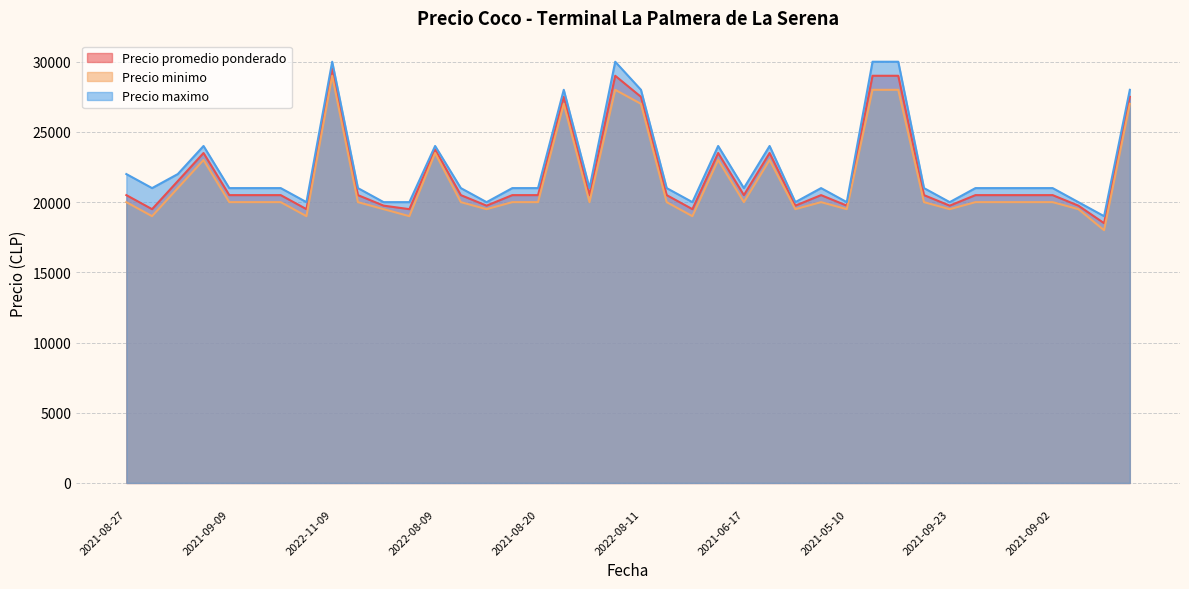

Reading left to right, transcribe all the data shown in this chart.

Precio promedio ponderado: 2021-08-27=20500	2021-07-30=19500	2021-08-23=21500	2022-08-05=23500	2021-09-09=20500	2021-09-28=20500	2021-08-02=20500	2021-10-05=19500	2022-11-09=29500	2021-09-03=20500	2021-05-27=19750	2021-06-03=19500	2022-08-09=23750	2021-08-19=20500	2021-05-17=19750	2021-08-10=20500	2021-08-20=20500	2022-09-05=27500	2021-06-18=20500	2022-11-15=29000	2022-08-11=27500	2021-09-27=20500	2021-05-19=19500	2022-08-03=23500	2021-06-17=20500	2022-08-08=23500	2021-10-04=19750	2021-08-12=20500	2021-05-10=19750	2022-11-17=29000	2022-11-14=29000	2021-04-29=20500	2021-09-23=19750	2021-09-06=20500	2021-08-09=20500	2021-08-26=20500	2021-09-02=20500	2021-05-20=19750	2021-04-15=18500	2022-09-06=27500
Precio minimo: 2021-08-27=20000	2021-07-30=19000	2021-08-23=21000	2022-08-05=23000	2021-09-09=20000	2021-09-28=20000	2021-08-02=20000	2021-10-05=19000	2022-11-09=29000	2021-09-03=20000	2021-05-27=19500	2021-06-03=19000	2022-08-09=23500	2021-08-19=20000	2021-05-17=19500	2021-08-10=20000	2021-08-20=20000	2022-09-05=27000	2021-06-18=20000	2022-11-15=28000	2022-08-11=27000	2021-09-27=20000	2021-05-19=19000	2022-08-03=23000	2021-06-17=20000	2022-08-08=23000	2021-10-04=19500	2021-08-12=20000	2021-05-10=19500	2022-11-17=28000	2022-11-14=28000	2021-04-29=20000	2021-09-23=19500	2021-09-06=20000	2021-08-09=20000	2021-08-26=20000	2021-09-02=20000	2021-05-20=19500	2021-04-15=18000	2022-09-06=27000
Precio maximo: 2021-08-27=22000	2021-07-30=21000	2021-08-23=22000	2022-08-05=24000	2021-09-09=21000	2021-09-28=21000	2021-08-02=21000	2021-10-05=20000	2022-11-09=30000	2021-09-03=21000	2021-05-27=20000	2021-06-03=20000	2022-08-09=24000	2021-08-19=21000	2021-05-17=20000	2021-08-10=21000	2021-08-20=21000	2022-09-05=28000	2021-06-18=21000	2022-11-15=30000	2022-08-11=28000	2021-09-27=21000	2021-05-19=20000	2022-08-03=24000	2021-06-17=21000	2022-08-08=24000	2021-10-04=20000	2021-08-12=21000	2021-05-10=20000	2022-11-17=30000	2022-11-14=30000	2021-04-29=21000	2021-09-23=20000	2021-09-06=21000	2021-08-09=21000	2021-08-26=21000	2021-09-02=21000	2021-05-20=20000	2021-04-15=19000	2022-09-06=28000